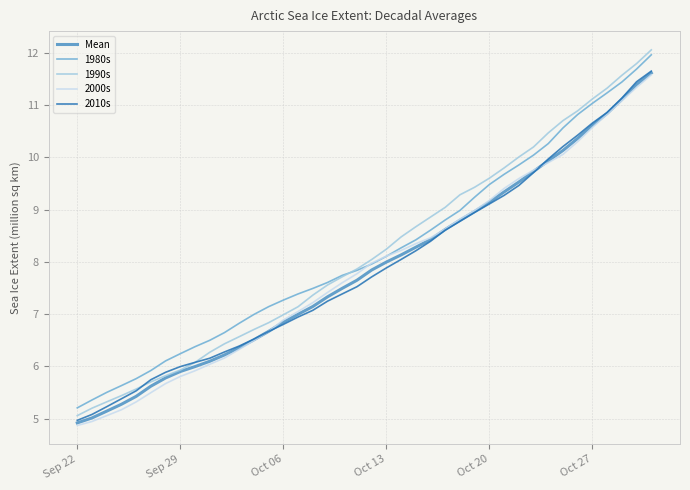

True or false: 1980s and 2010s intersect in this chart.

False